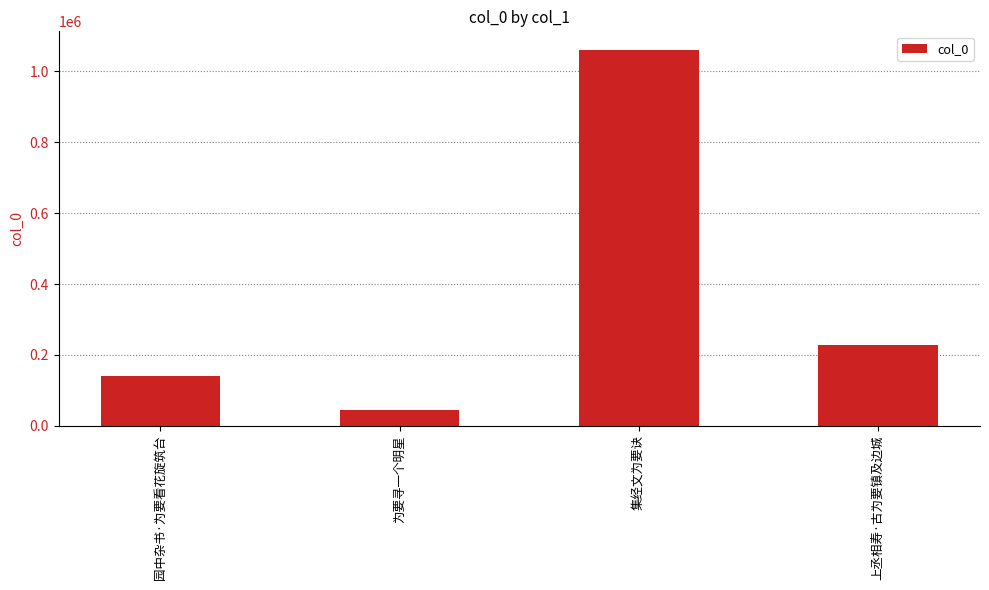

What is the difference between the maximum and minimum values?

1015051